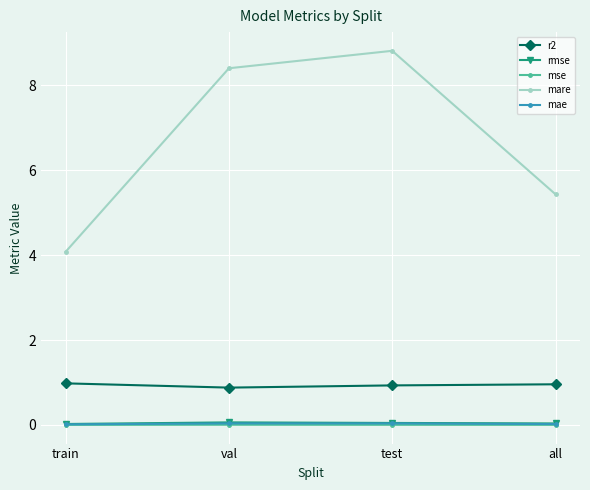

Does the chart display data point markers on the line(s)?

Yes